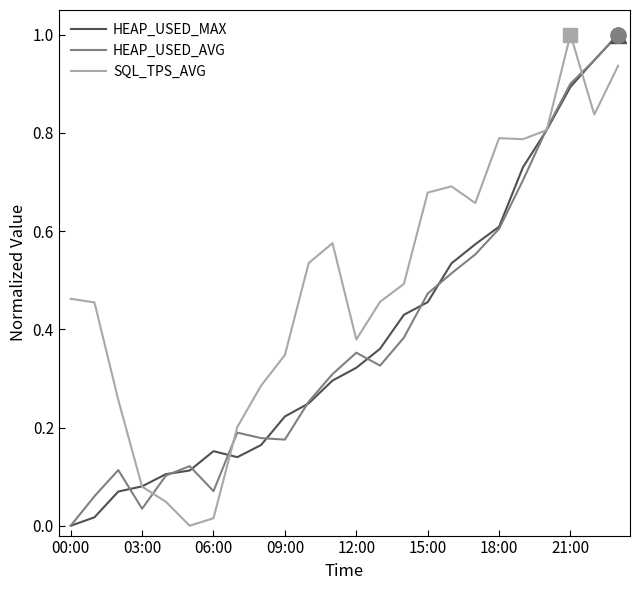

In HEAP_USED_AVG, how many points are higher than both neighbors (excluding endpoints)?

4